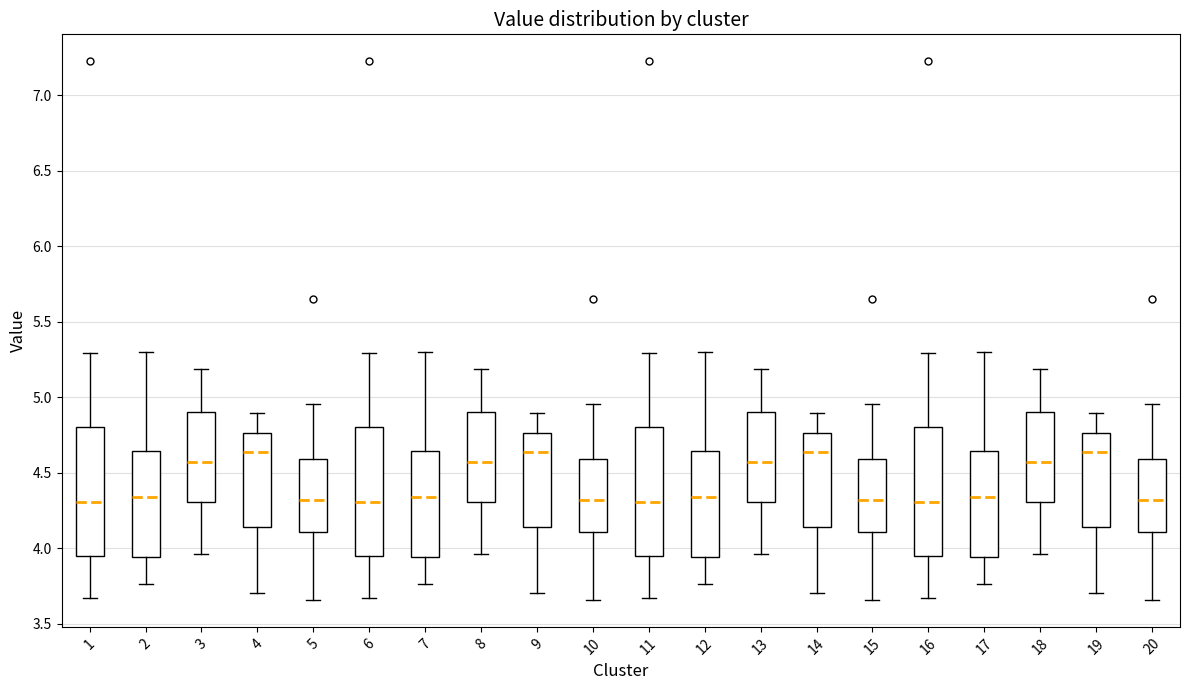

Reading left to right, read every box against the y-axis: the position of its median line, the range the box covers, and the ends of its whiskers. The values are not printed on the chart, so give them approximately, as read against the axis.

1: median 4.30, box 3.95 to 4.80, whiskers 3.65 to 5.30
2: median 4.35, box 3.95 to 4.65, whiskers 3.75 to 5.30
3: median 4.55, box 4.30 to 4.90, whiskers 3.95 to 5.20
4: median 4.65, box 4.15 to 4.75, whiskers 3.70 to 4.90
5: median 4.30, box 4.10 to 4.60, whiskers 3.65 to 4.95
6: median 4.30, box 3.95 to 4.80, whiskers 3.65 to 5.30
7: median 4.35, box 3.95 to 4.65, whiskers 3.75 to 5.30
8: median 4.55, box 4.30 to 4.90, whiskers 3.95 to 5.20
9: median 4.65, box 4.15 to 4.75, whiskers 3.70 to 4.90
10: median 4.30, box 4.10 to 4.60, whiskers 3.65 to 4.95
11: median 4.30, box 3.95 to 4.80, whiskers 3.65 to 5.30
12: median 4.35, box 3.95 to 4.65, whiskers 3.75 to 5.30
13: median 4.55, box 4.30 to 4.90, whiskers 3.95 to 5.20
14: median 4.65, box 4.15 to 4.75, whiskers 3.70 to 4.90
15: median 4.30, box 4.10 to 4.60, whiskers 3.65 to 4.95
16: median 4.30, box 3.95 to 4.80, whiskers 3.65 to 5.30
17: median 4.35, box 3.95 to 4.65, whiskers 3.75 to 5.30
18: median 4.55, box 4.30 to 4.90, whiskers 3.95 to 5.20
19: median 4.65, box 4.15 to 4.75, whiskers 3.70 to 4.90
20: median 4.30, box 4.10 to 4.60, whiskers 3.65 to 4.95